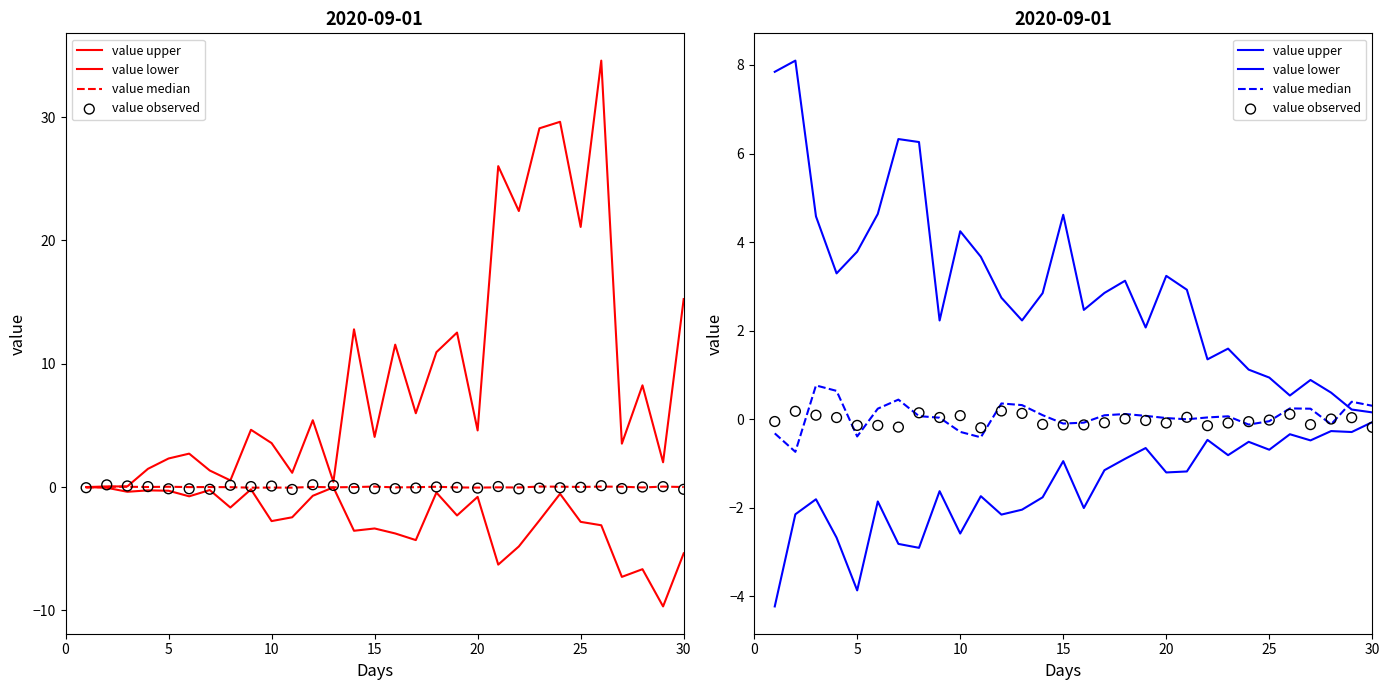

Which series contains the lowest Y value?

value lower